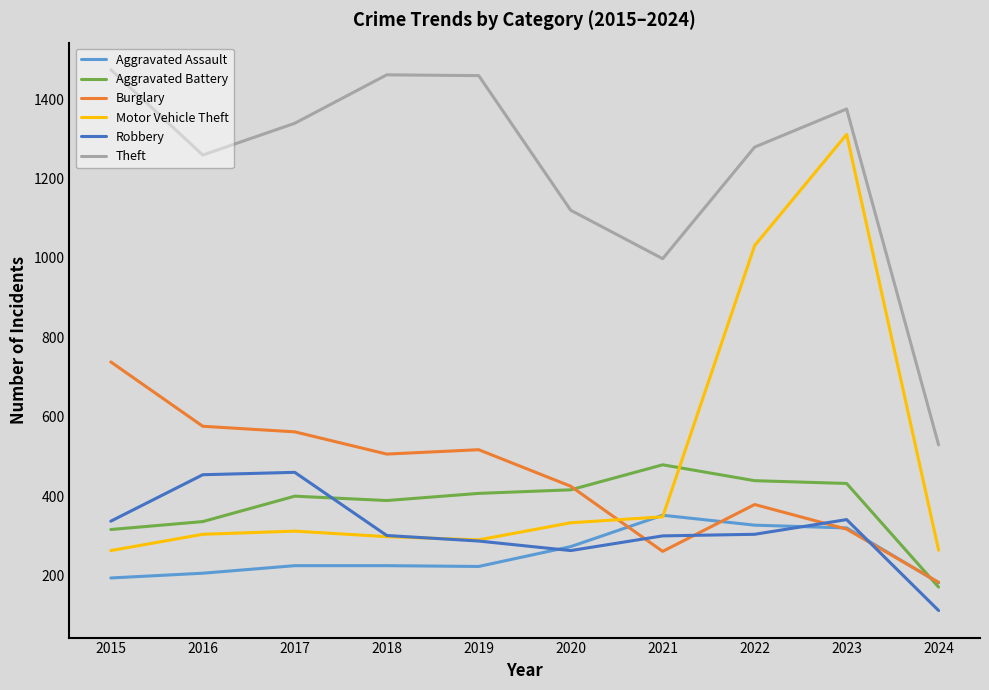

What is the difference between the highest and lowest values at 2020?

857